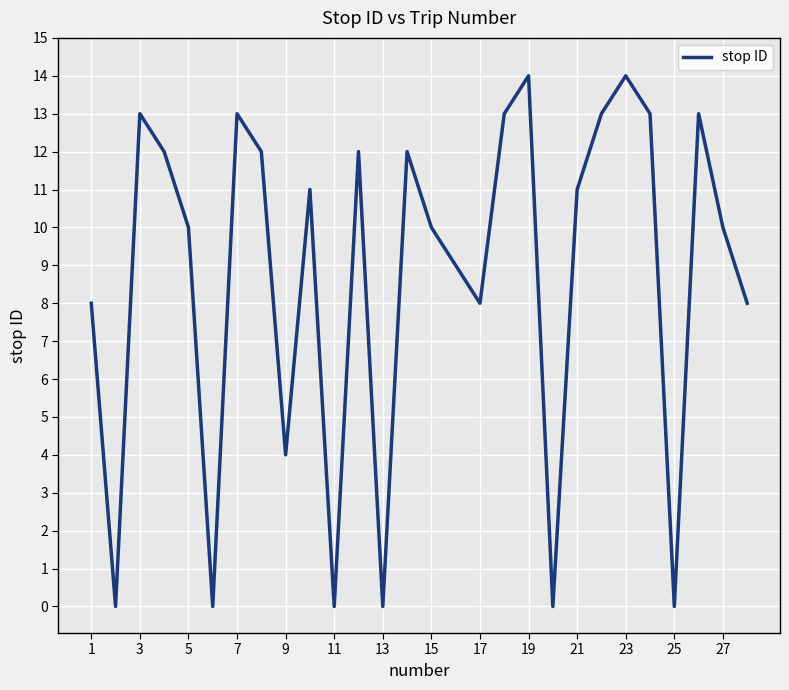

What is the maximum value shown in the chart?

14